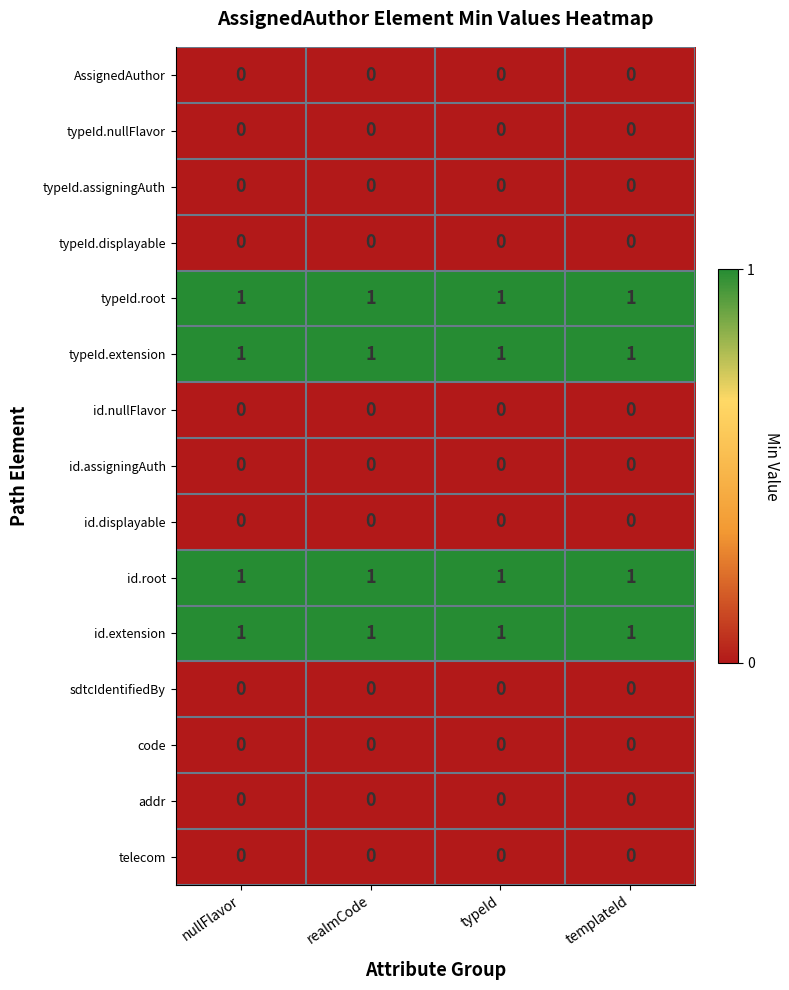

True or false: id.nullFlavor has a value of 0 at nullFlavor.

True